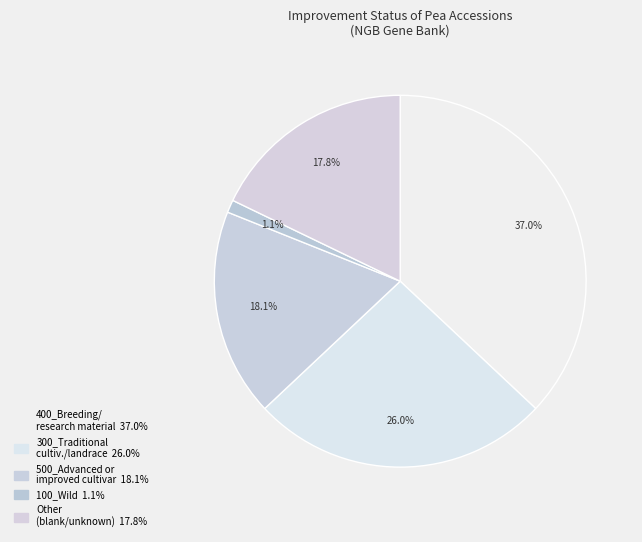

Count the number of slices in the pie.

5